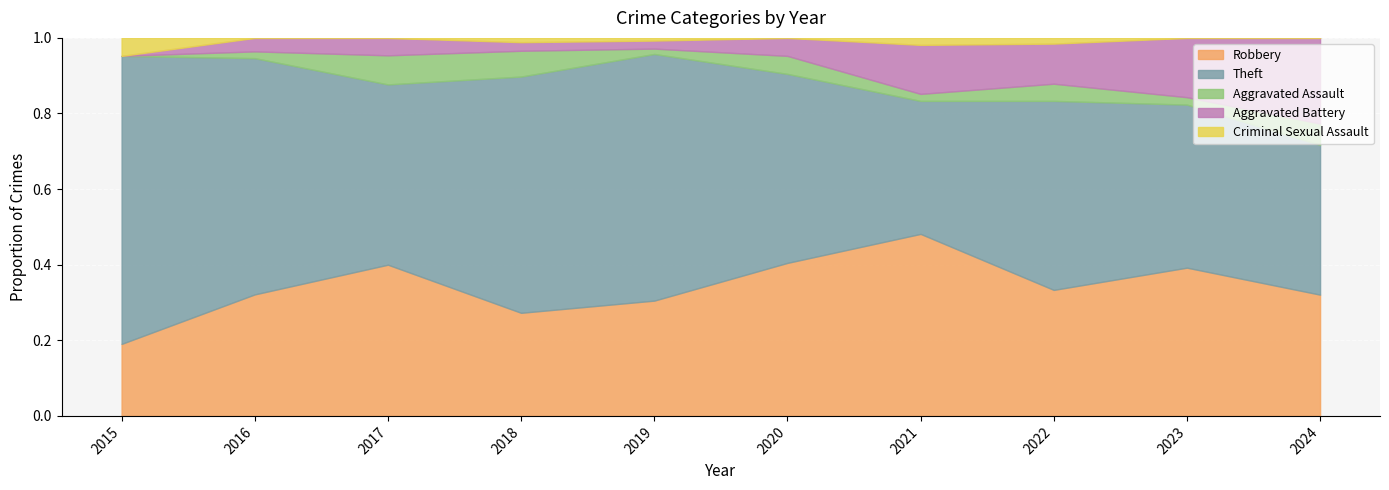

Which series has the largest total across all categories?

Theft